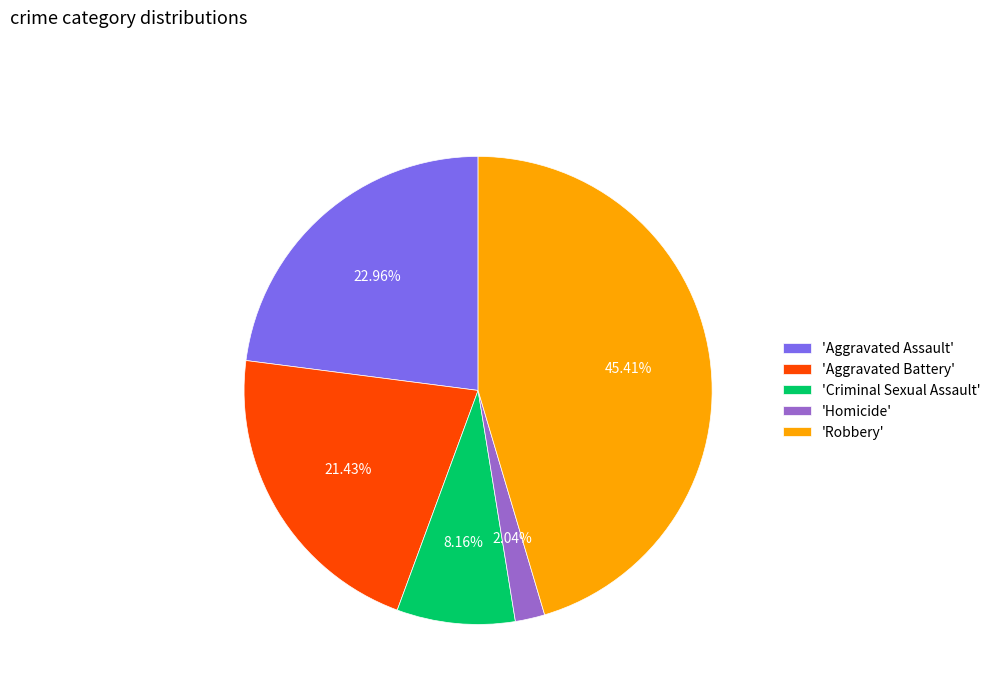

To the nearest percent, what is the difference between the largest and smallest slice percentages?

43%